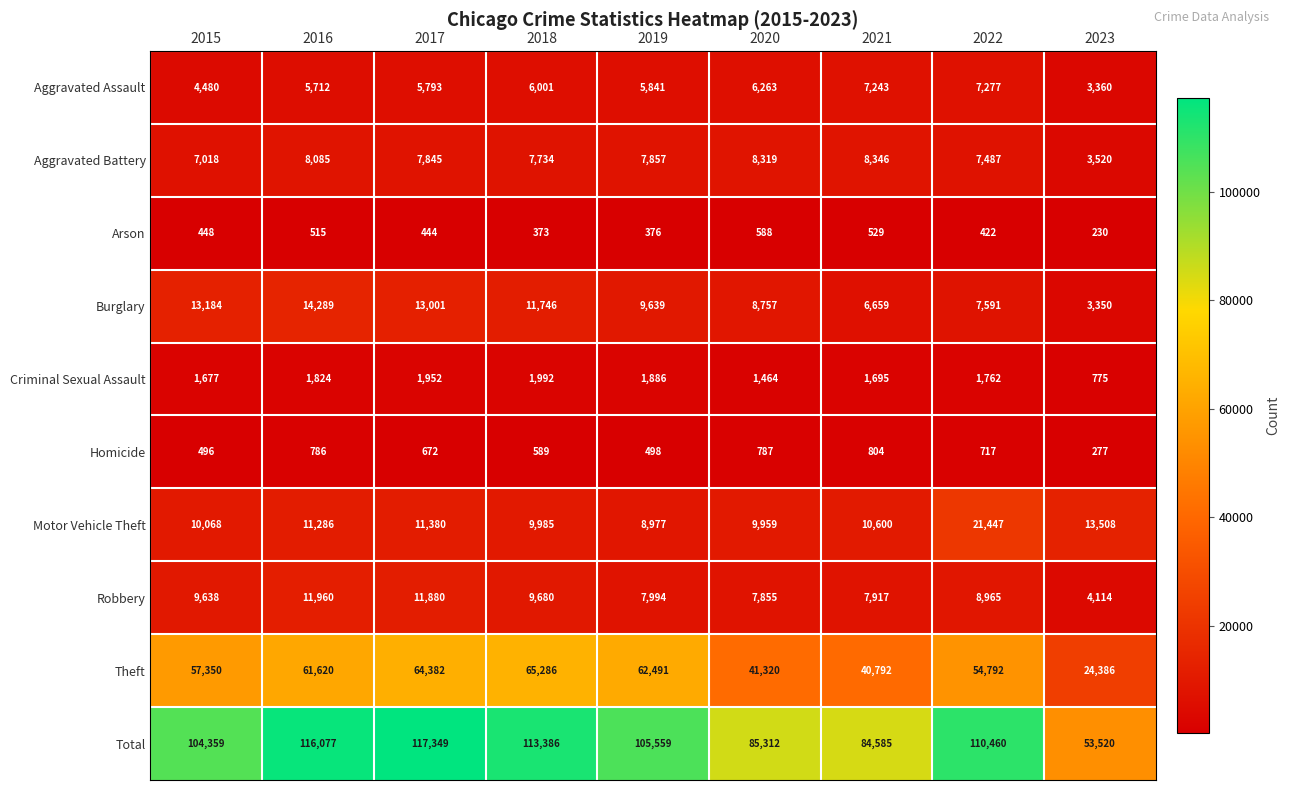

List the labels in order of Robbery value, smallest first.

2023, 2020, 2021, 2019, 2022, 2015, 2018, 2017, 2016